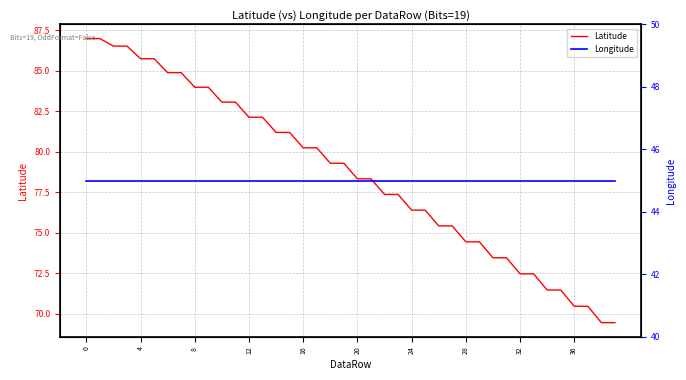

What is the label of the 9th point from the right?

31